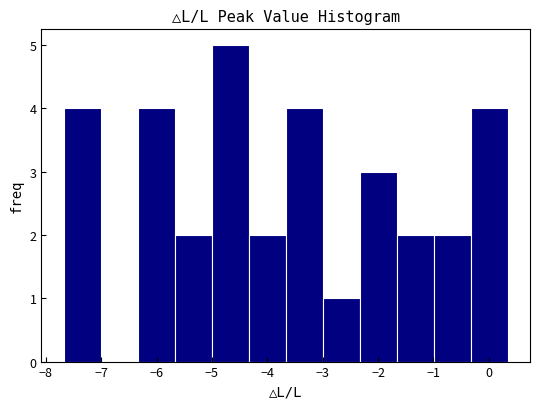

Which range on the x-axis has the tallest bar?

-5.0 to -4.3